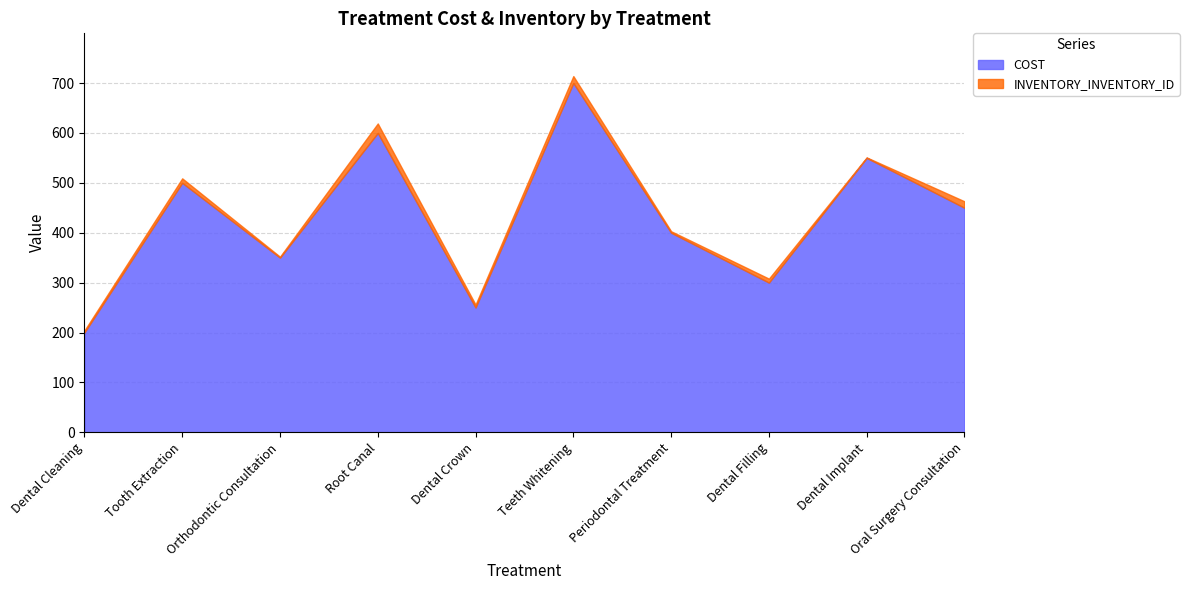

True or false: INVENTORY_INVENTORY_ID has a value of 16 at Tooth Extraction.

False